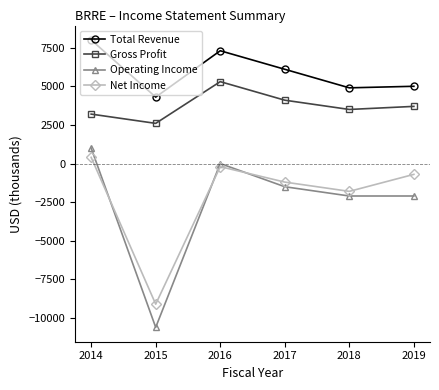

Is the value of Gross Profit at 2018 greater than the value of Operating Income at 2019?

Yes